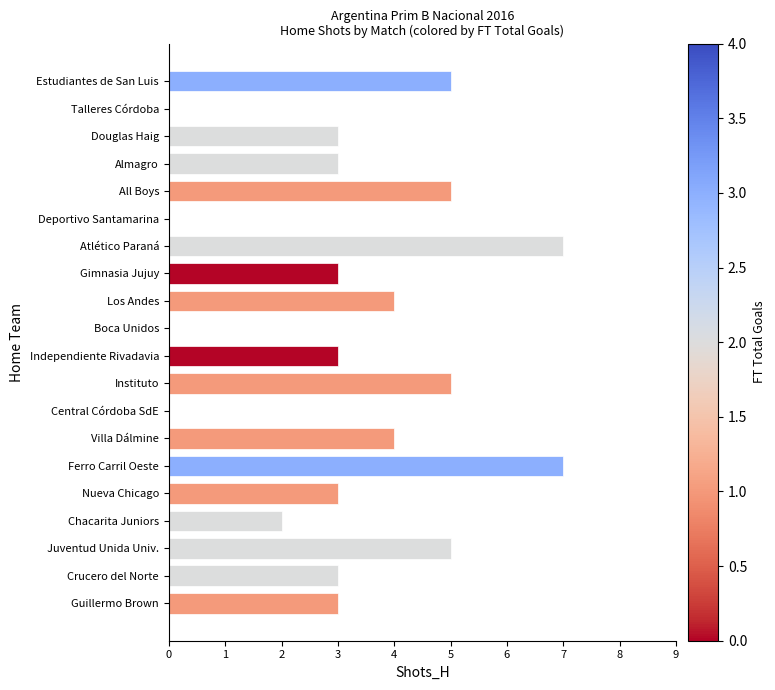

True or false: the data shows 3 at All Boys.

False